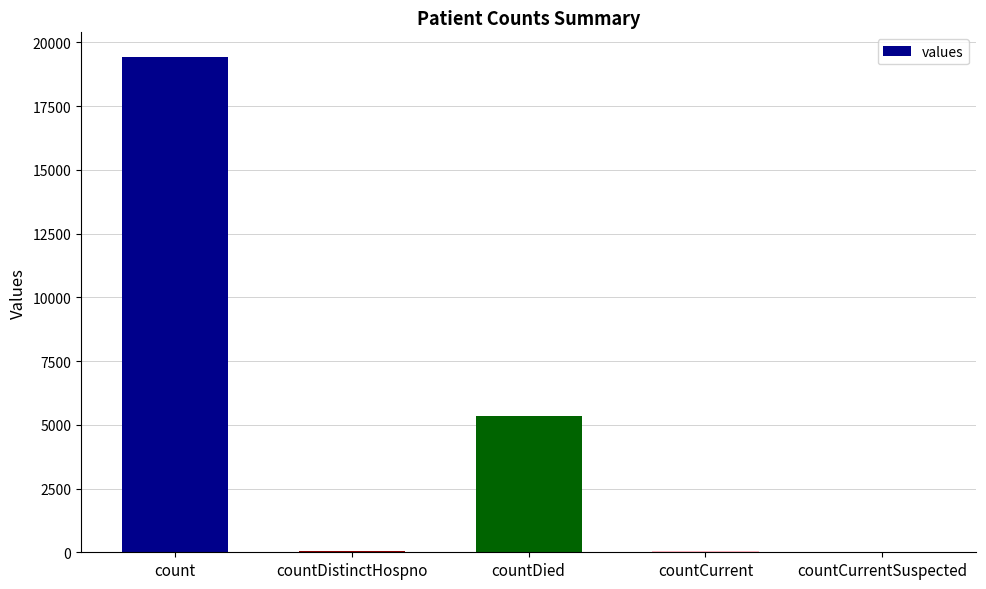

What is the ratio of the value at count to the value at countDied?

3.6